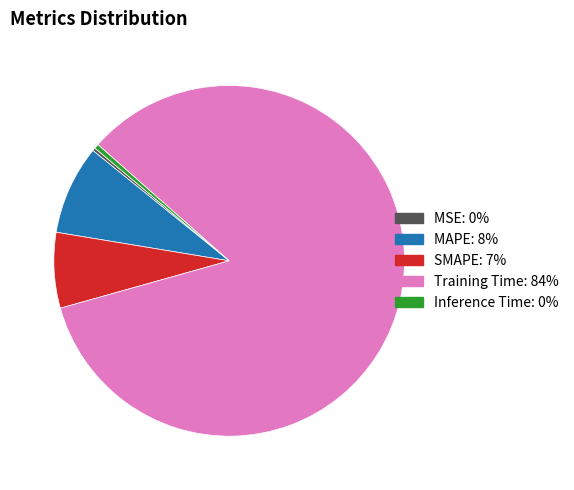

Does SMAPE represent more than half of the total?

No